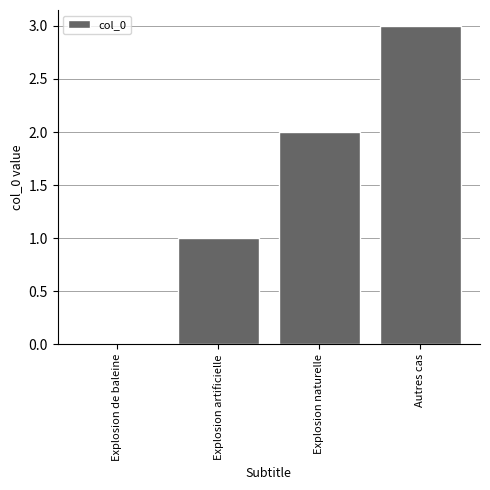

Which label corresponds to the largest value in the chart?

Autres cas